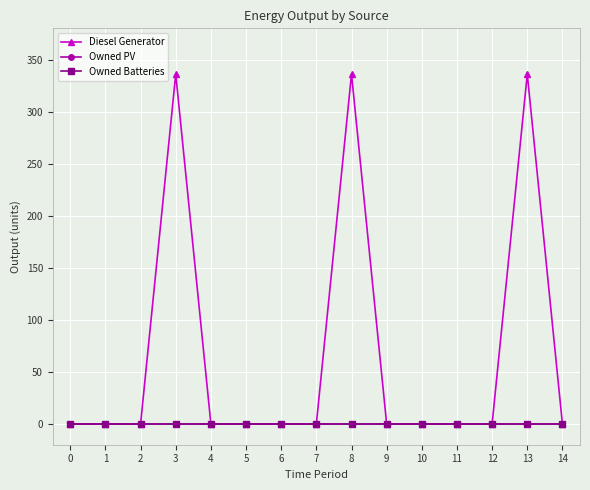

How many lines are shown in the chart?

3